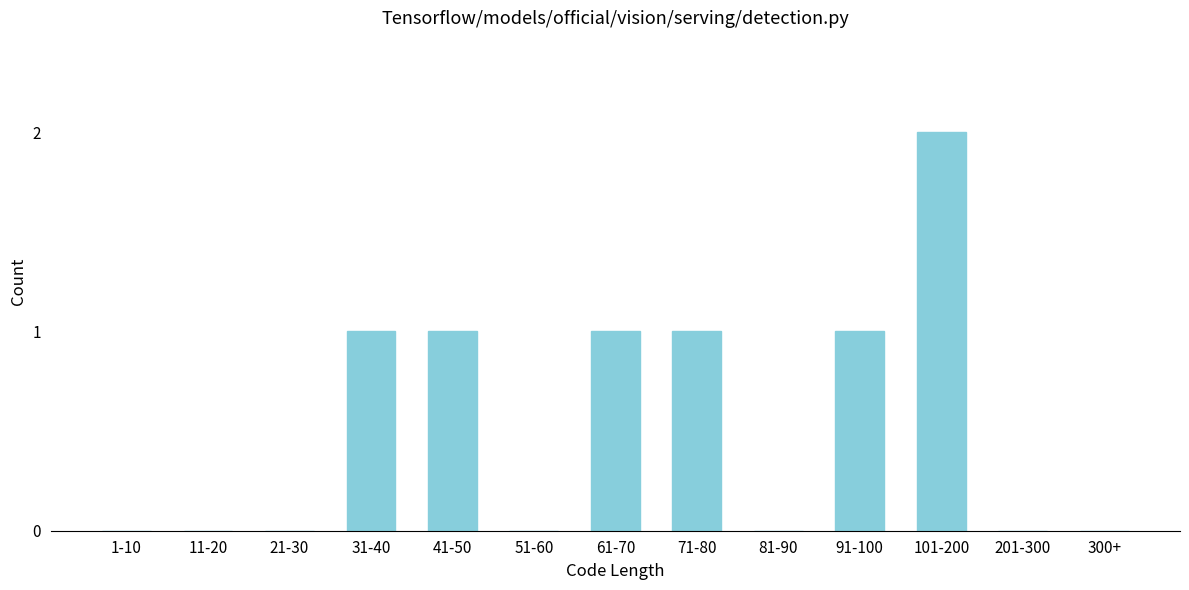

Reading left to right, transcribe all the data shown in this chart.

1-10=0	11-20=0	21-30=0	31-40=1	41-50=1	51-60=0	61-70=1	71-80=1	81-90=0	91-100=1	101-200=2	201-300=0	300+=0